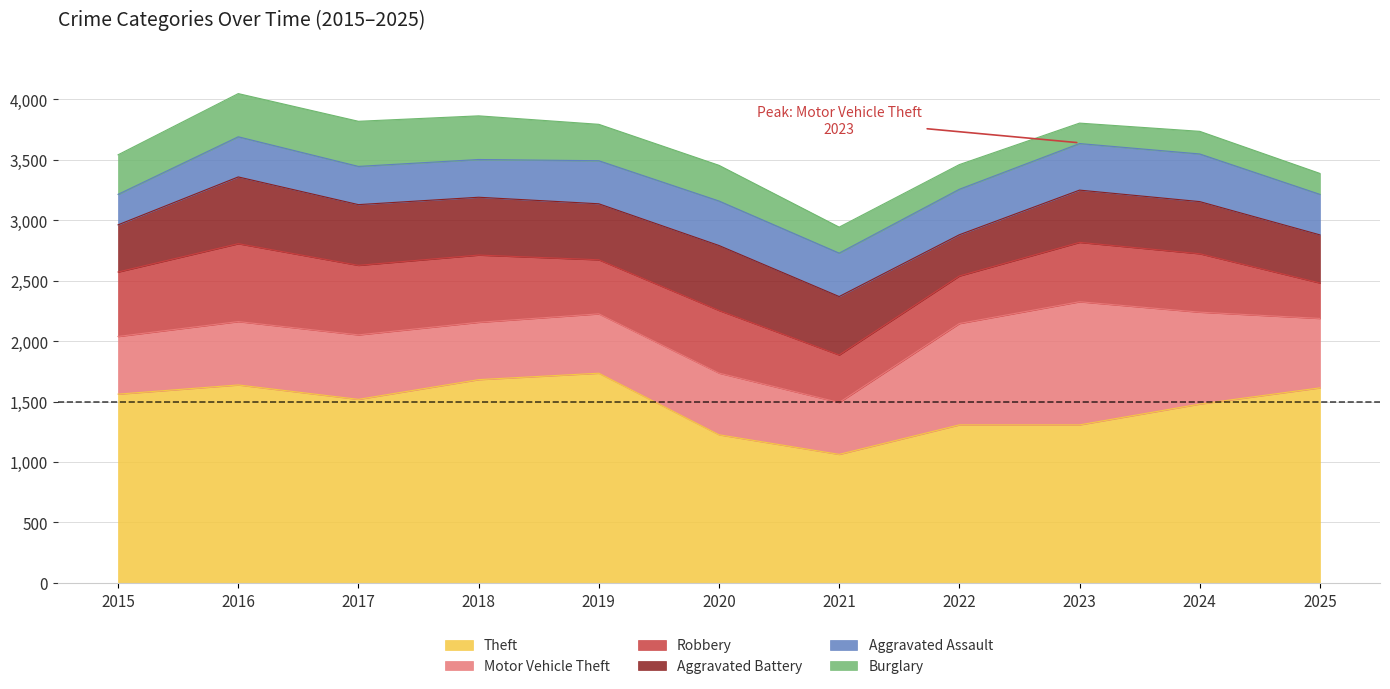

How many lines are shown in the chart?

6